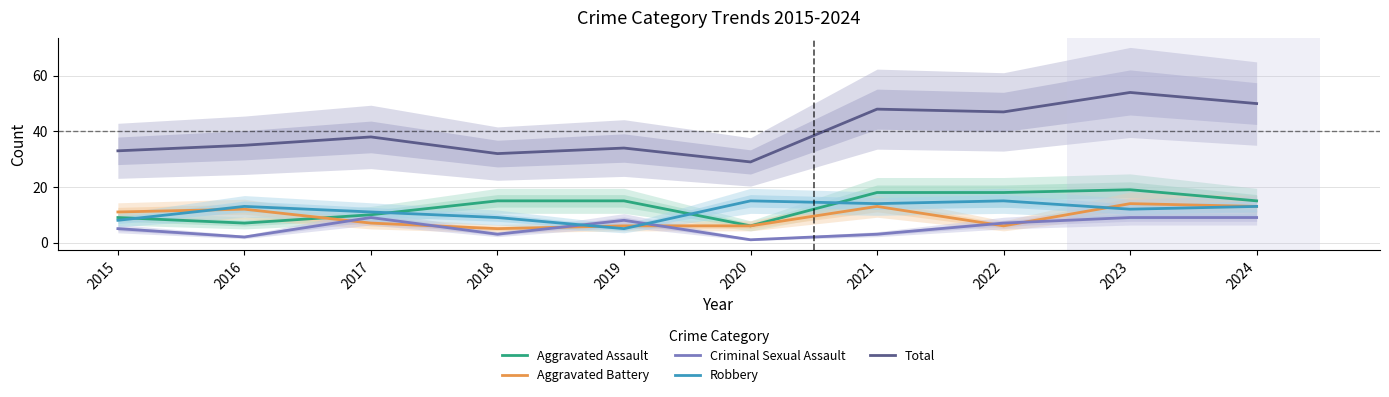

Which series ends up on top after the final intersection of Robbery and Aggravated Battery?

Aggravated Battery